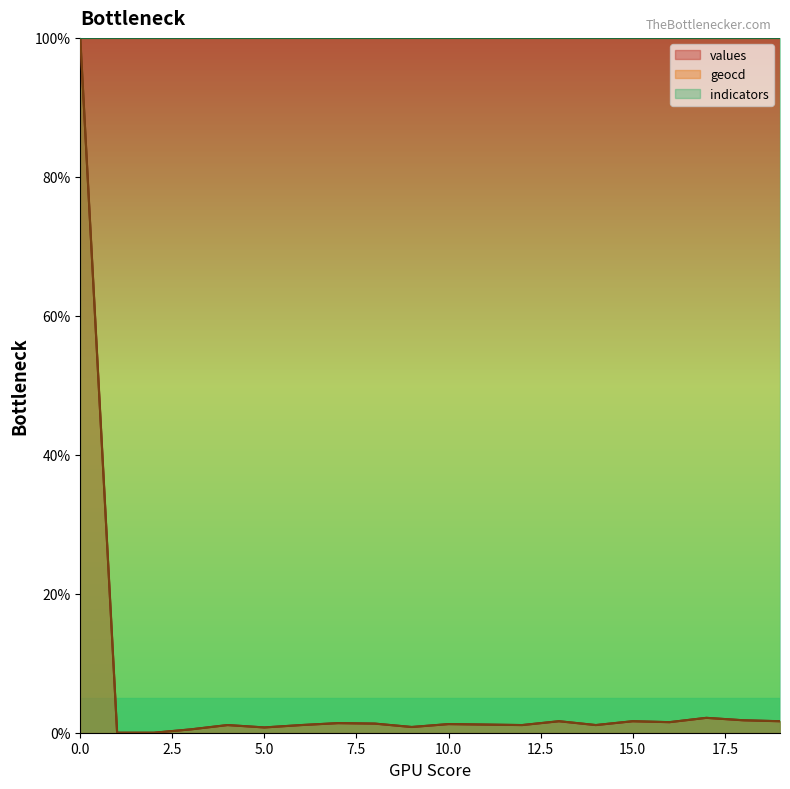

Reading left to right, extract all data points from this chart.

values: 0=100.0	1=0.0	2=0.0	3=0.5	4=1.1	5=0.8	6=1.1	7=1.4	8=1.3	9=0.8	10=1.2	11=1.2	12=1.1	13=1.7	14=1.1	15=1.7	16=1.5	17=2.1	18=1.8	19=1.7
geocd: 0=100.0	1=0.0	2=0.0	3=0.5	4=1.1	5=0.8	6=1.1	7=1.4	8=1.3	9=0.8	10=1.2	11=1.2	12=1.1	13=1.7	14=1.1	15=1.7	16=1.5	17=2.1	18=1.8	19=1.7